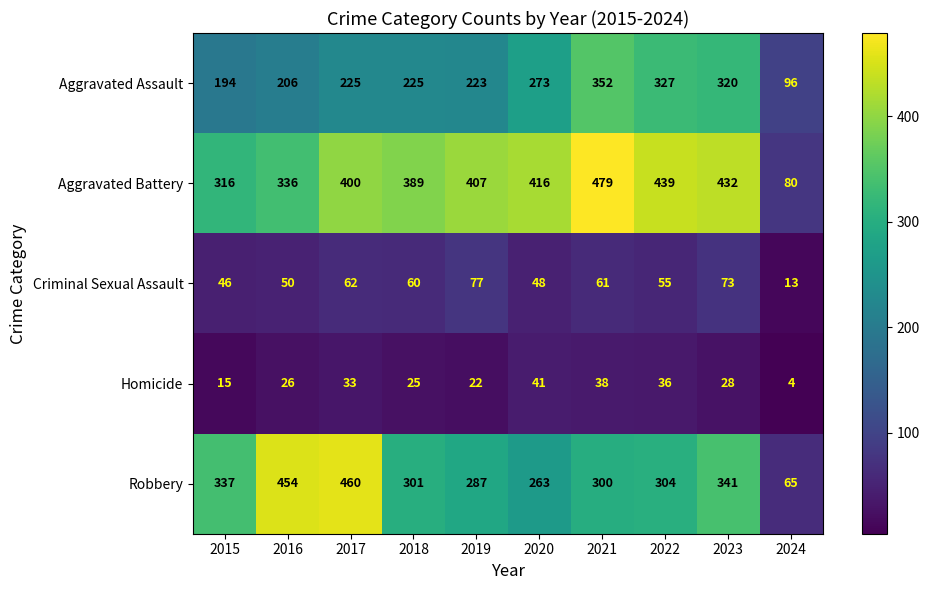

What is the difference between the highest and lowest values at 2023?

404